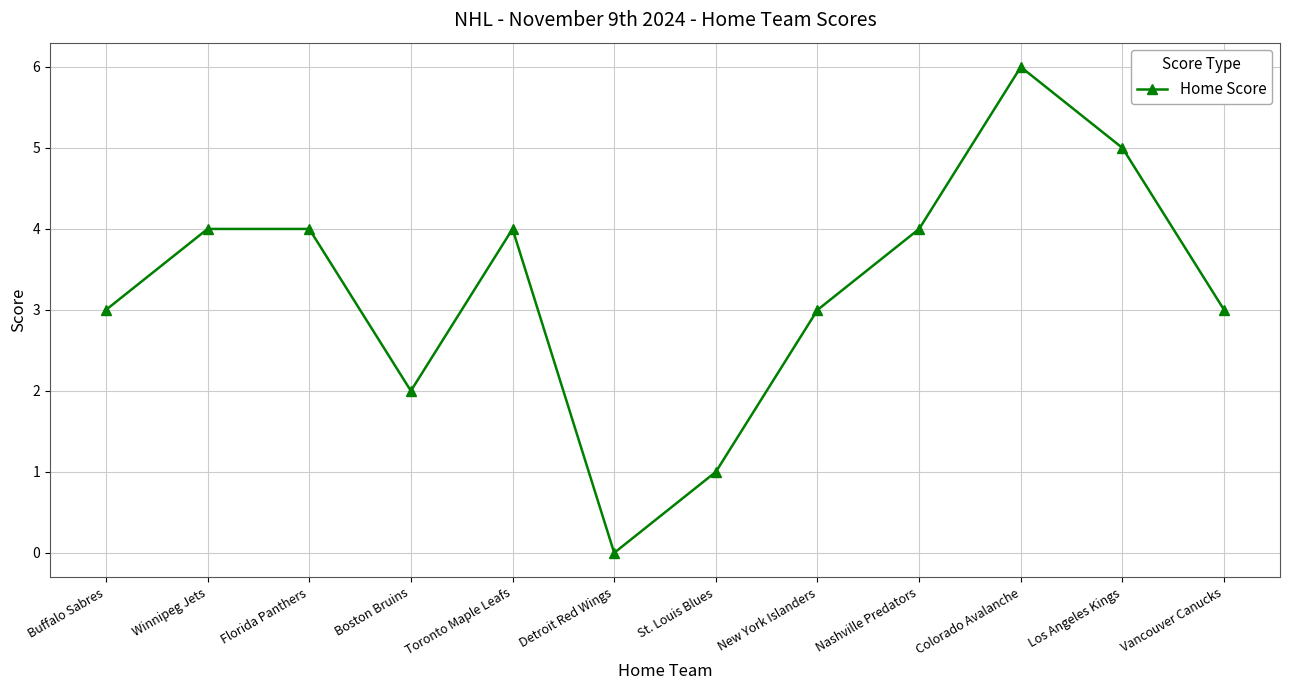

Is it true that the value at Florida Panthers is 4?

True